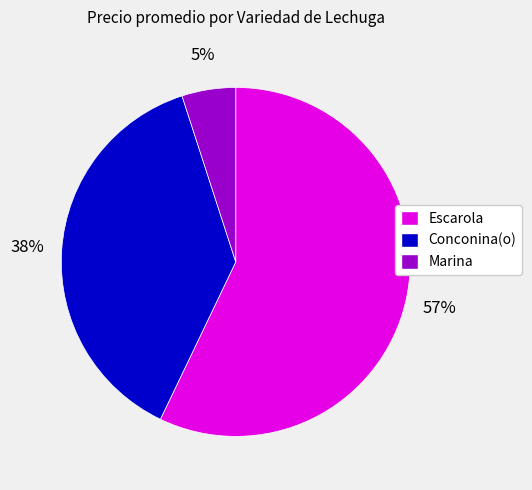

Is the sum of Marina and Escarola greater than half?

Yes